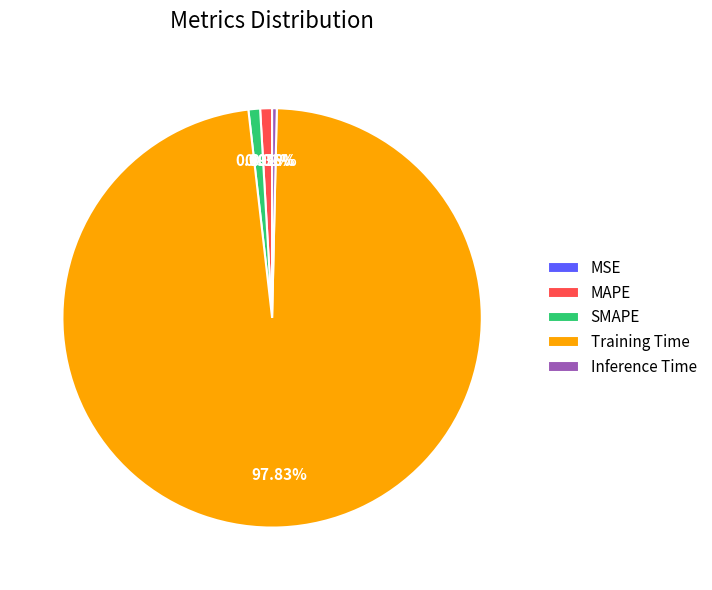

Which slice represents more than half of the pie?

Training Time